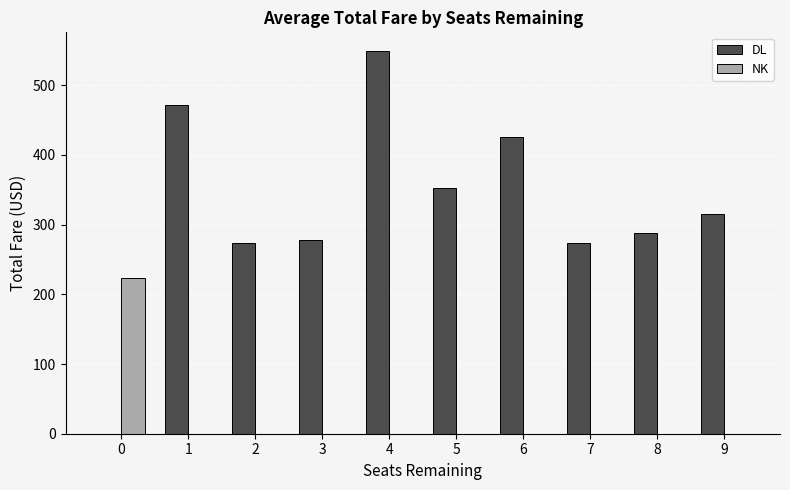

What is the total value across all series at 9?

314.9